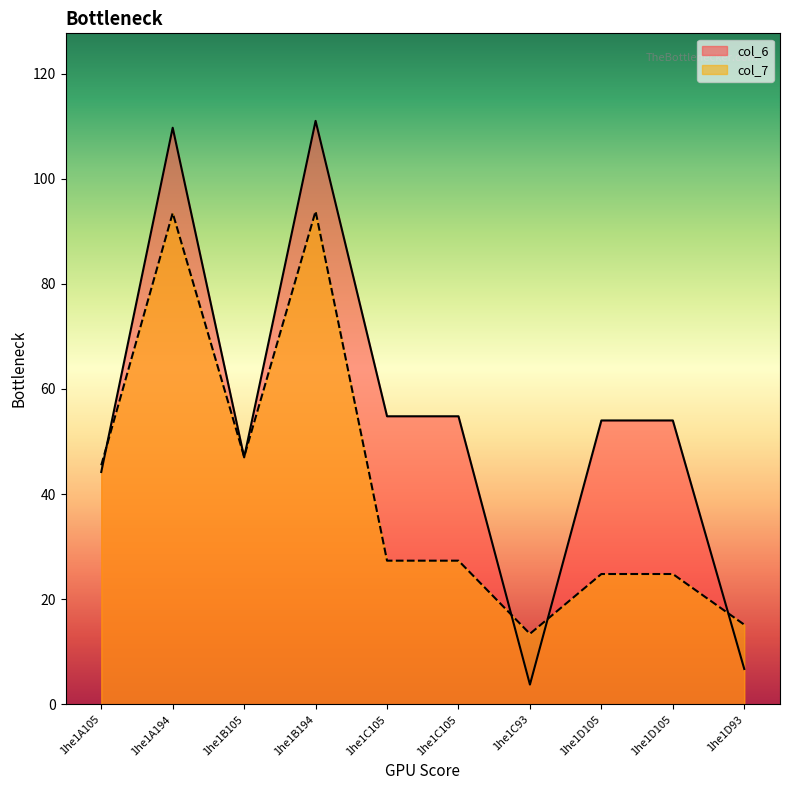

How many interior local valleys does the col_7 series have?

2